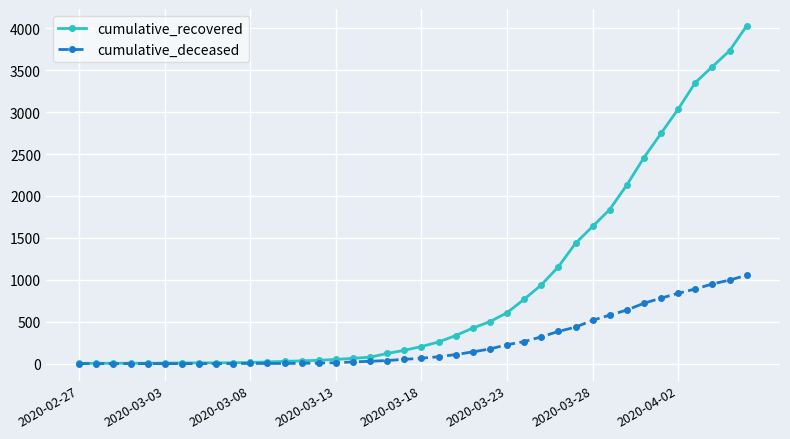

What is the greatest value displayed?

4028